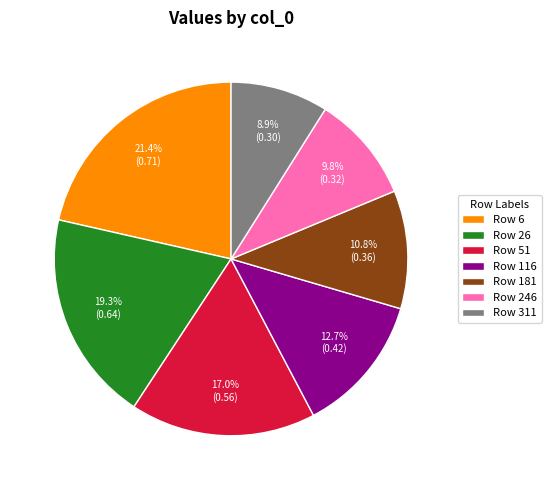

Combined, do Row 51 and Row 246 account for over 50%?

No